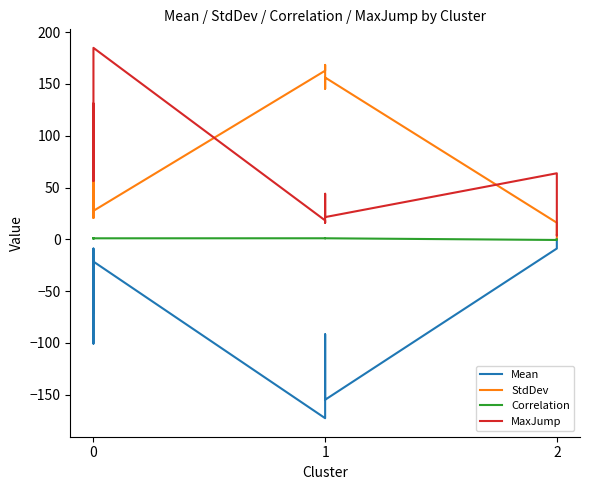

How many values in the StdDev series are below 91?

7